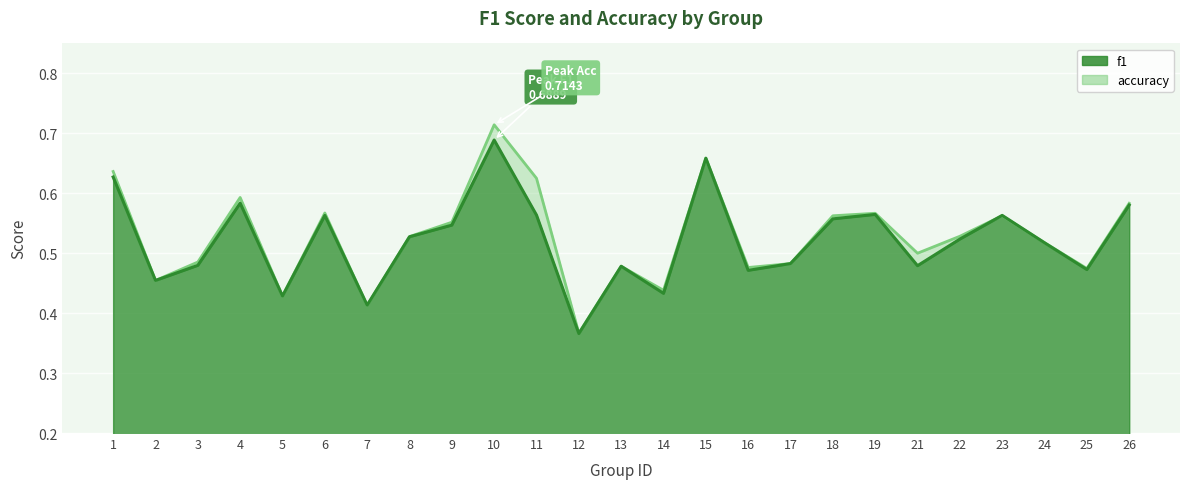

Between 3 and 17, which series saw the biggest shift?

f1